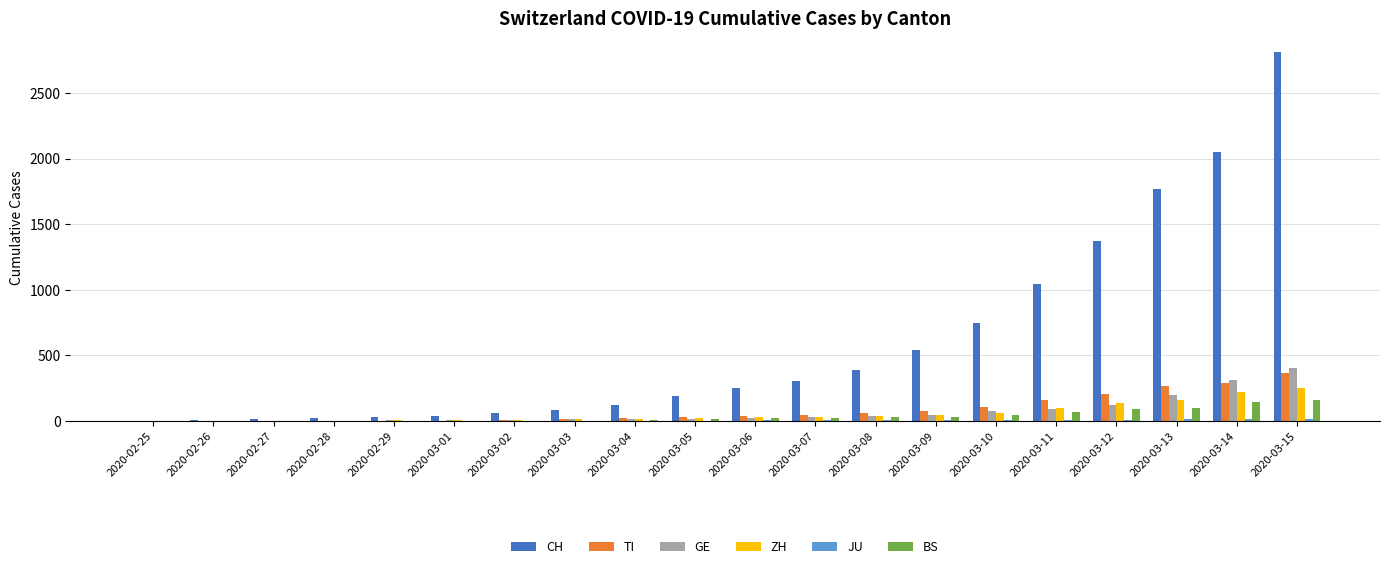

Is the value of GE at 2020-03-08 greater than the value of CH at 2020-03-10?

No